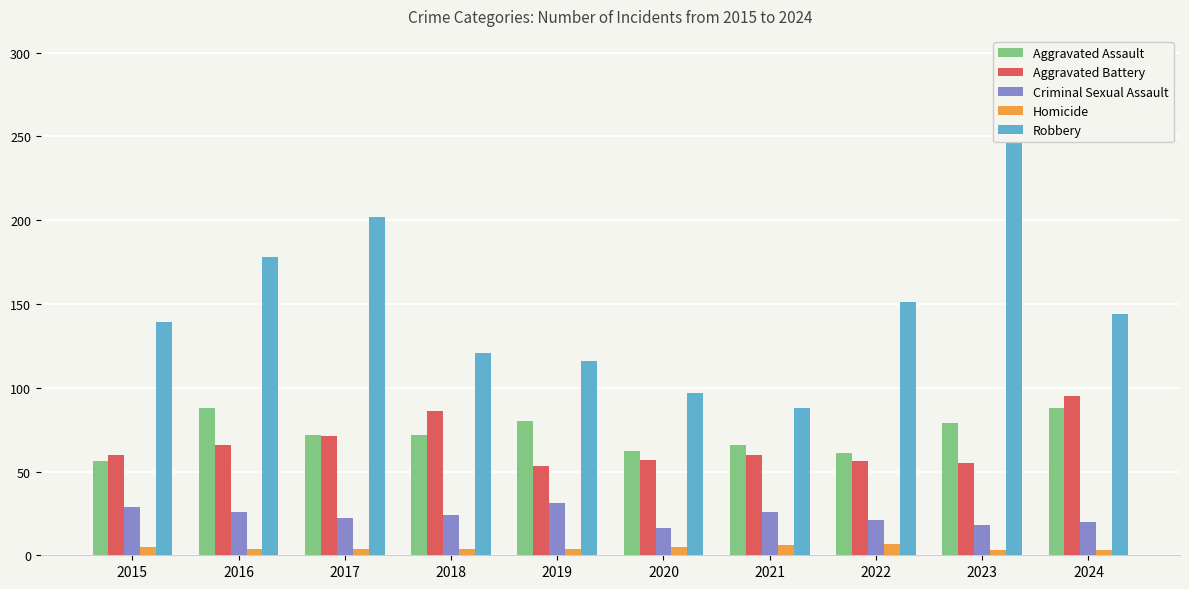

What is the value of the Aggravated Assault bar at the 8th from the left?

61